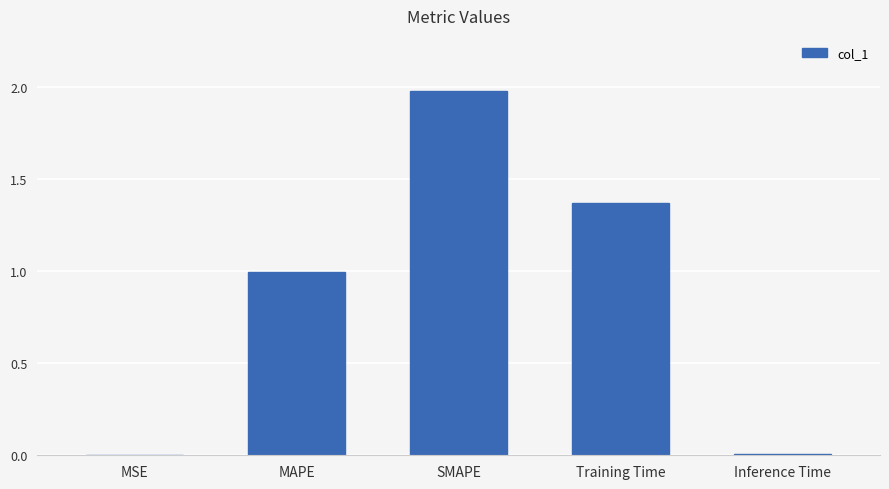

What is the greatest value displayed?

2.0